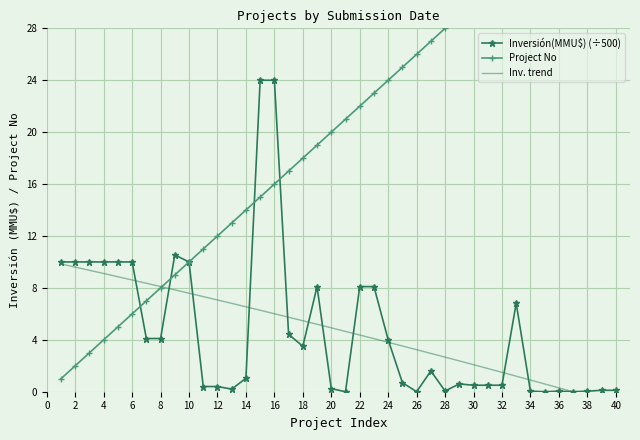

True or false: Inversión(MMU$) (÷500) has more than 2 points higher than both neighbors.

True